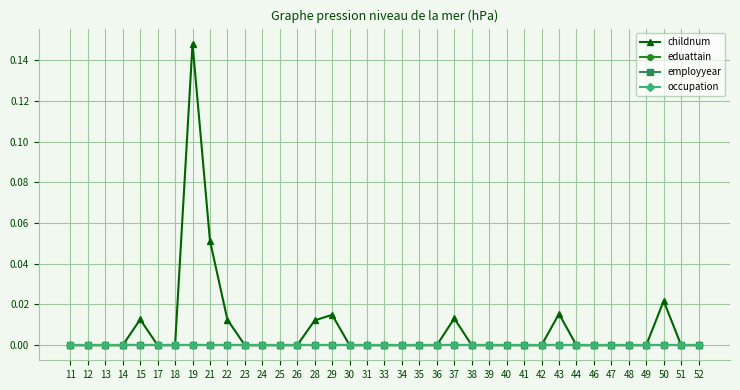

Does the chart have visible grid lines?

Yes